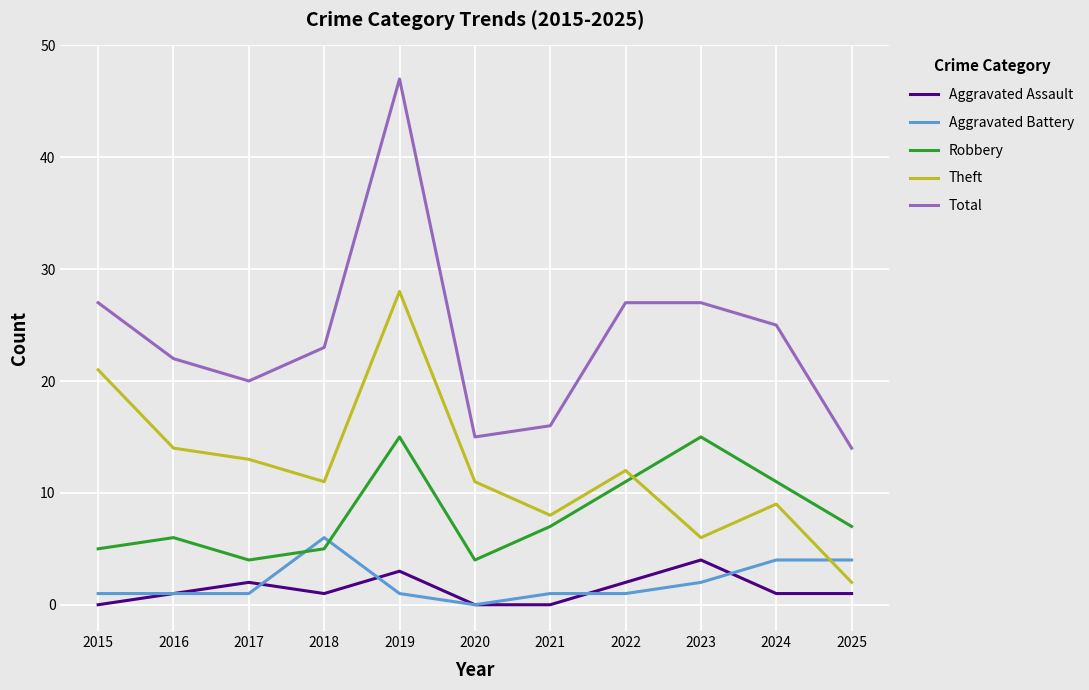

At which category does the chart reach its peak across all series?

2019